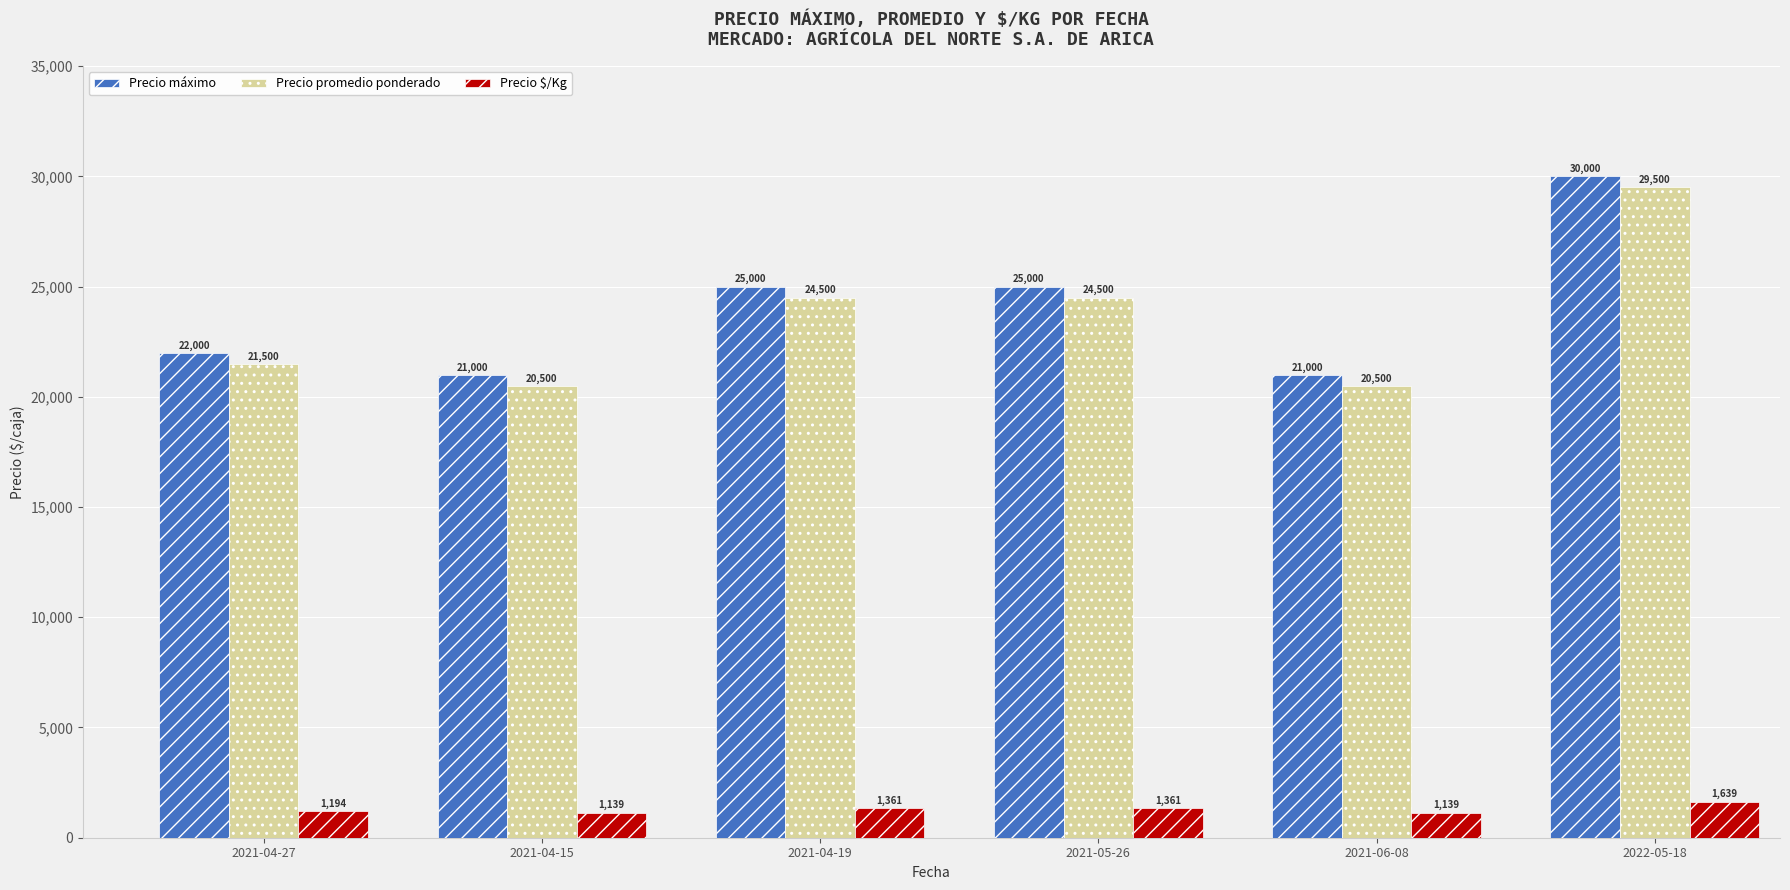

Reading right to left, what are all the values shown in this chart?

Precio máximo: 30000	21000	25000	25000	21000	22000
Precio promedio ponderado: 29500	20500	24500	24500	20500	21500
Precio $/Kg: 1639	1139	1361	1361	1139	1194